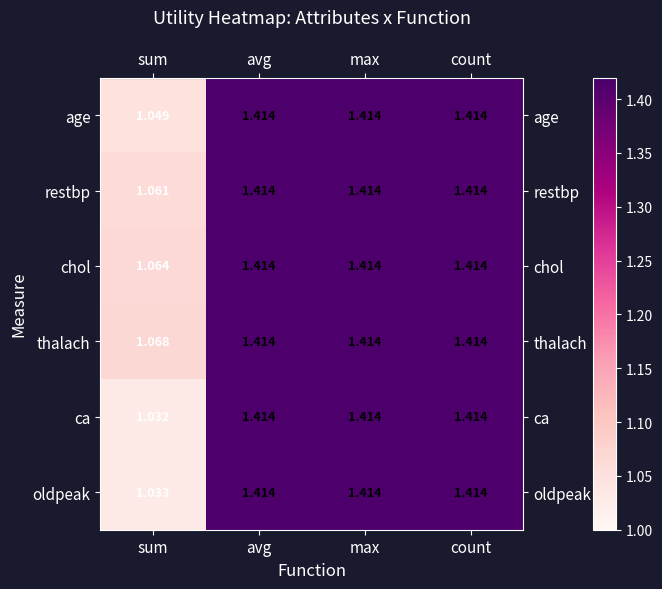

Which series has the largest range (max minus min)?

ca